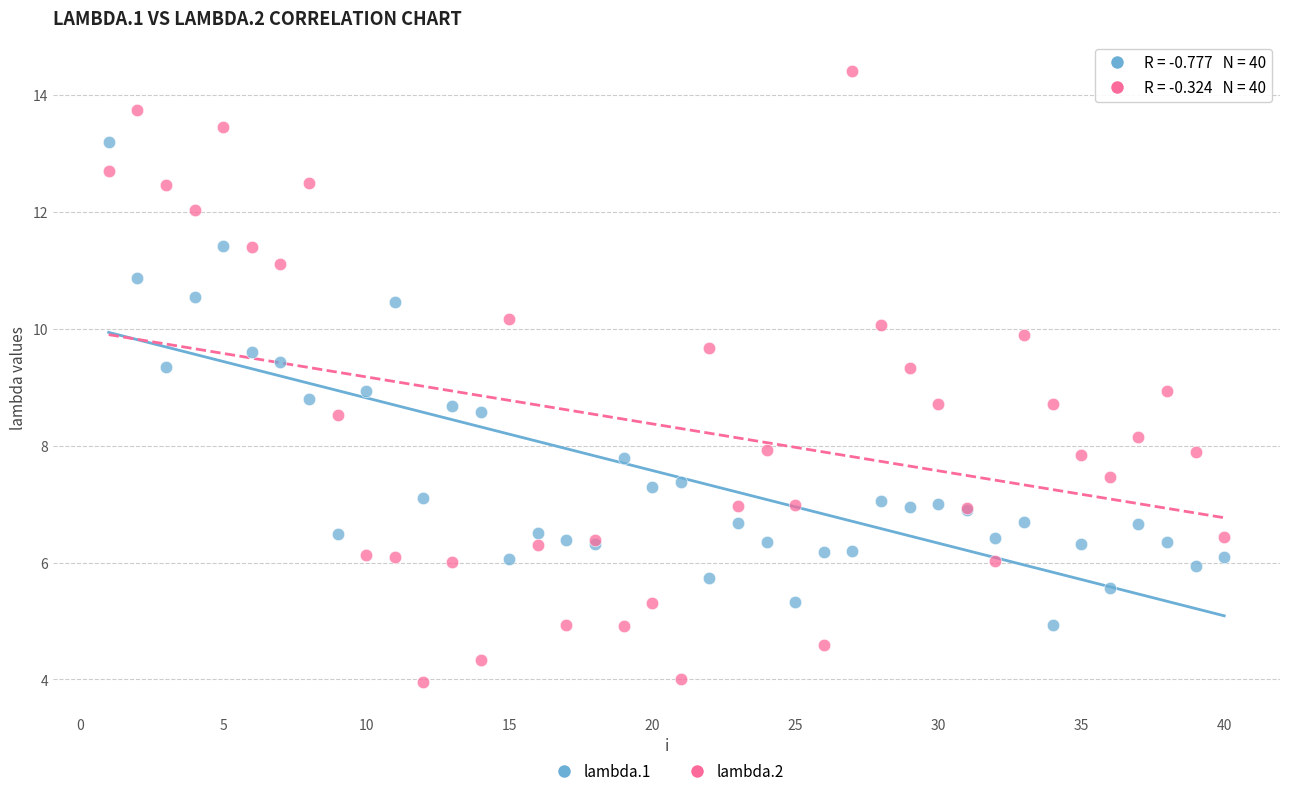

What are all the series names shown in the legend?

lambda.1, lambda.2